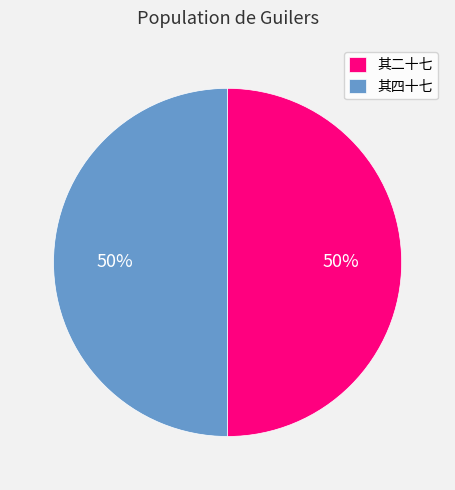

To the nearest percent, what is the combined percentage of 其二十七 and 其四十七?

100%